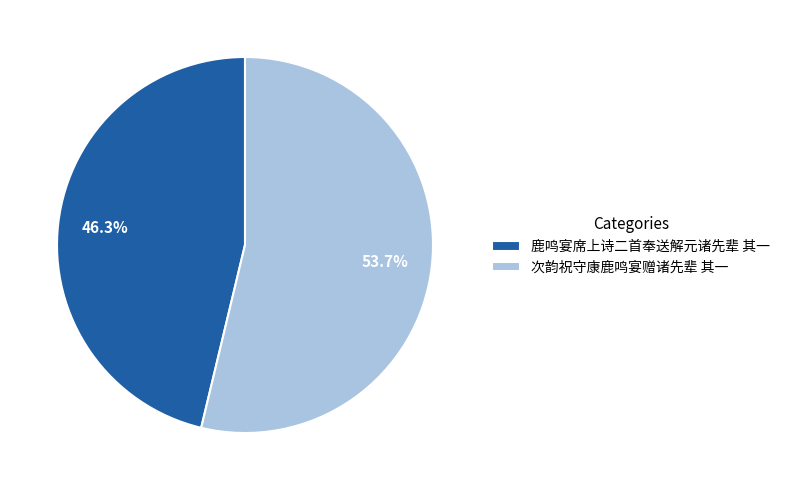

Is it true that 次韵祝守康鹿鸣宴赠诸先辈 其一 is 54% of the pie?

True